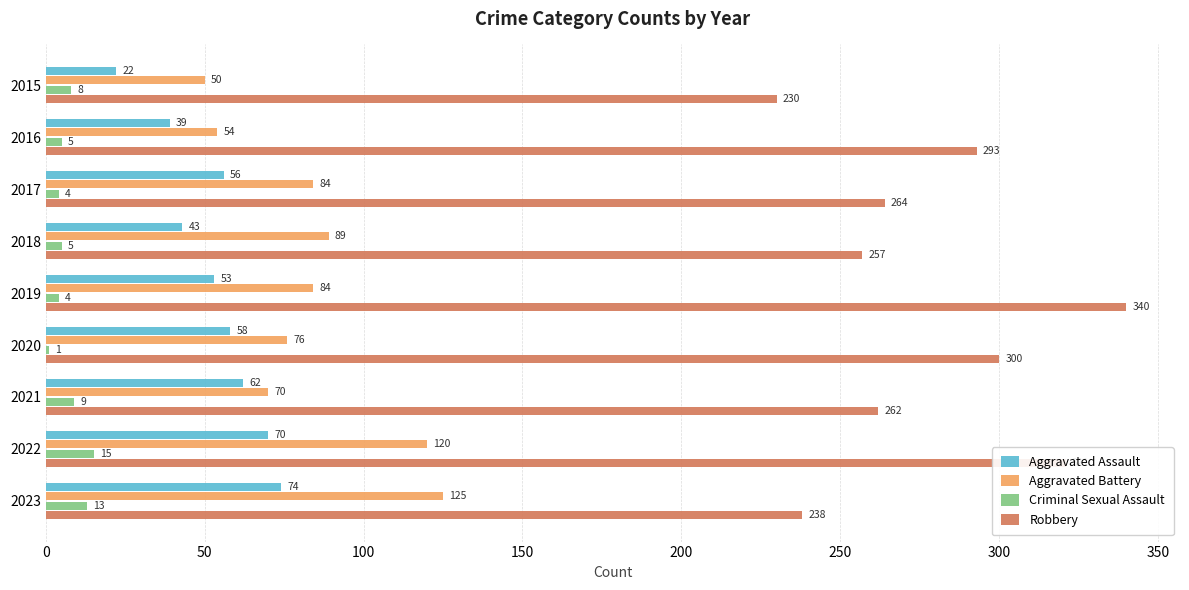

Where is Robbery nearest to the value 285?

2016